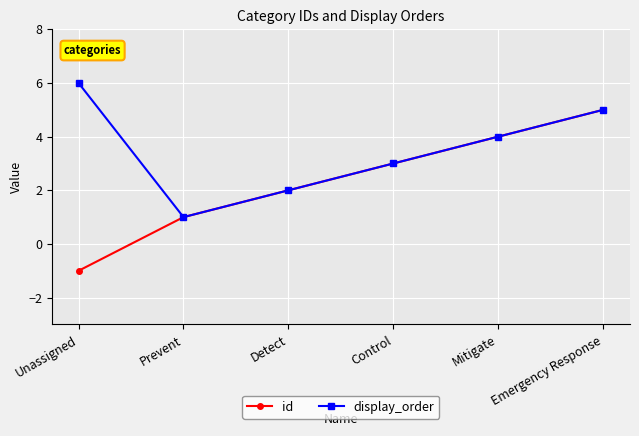

At which label is id closest to 2?

Detect